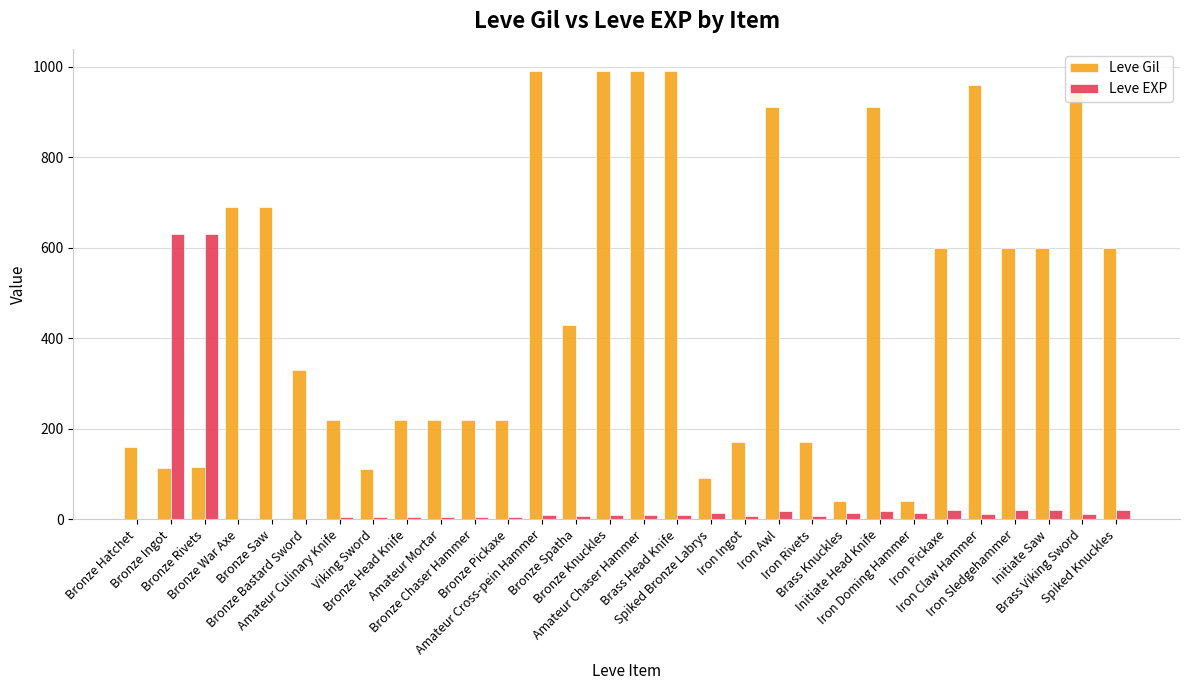

Which series has the largest total across all categories?

Leve Gil